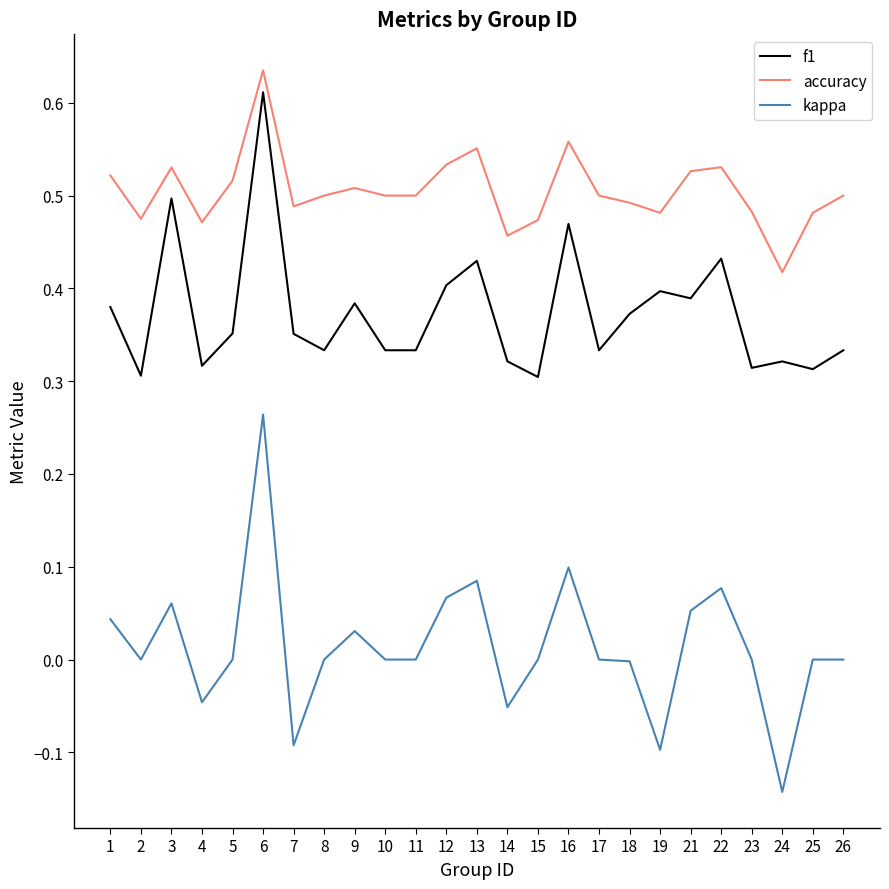

Where is the first local maximum for accuracy?

3